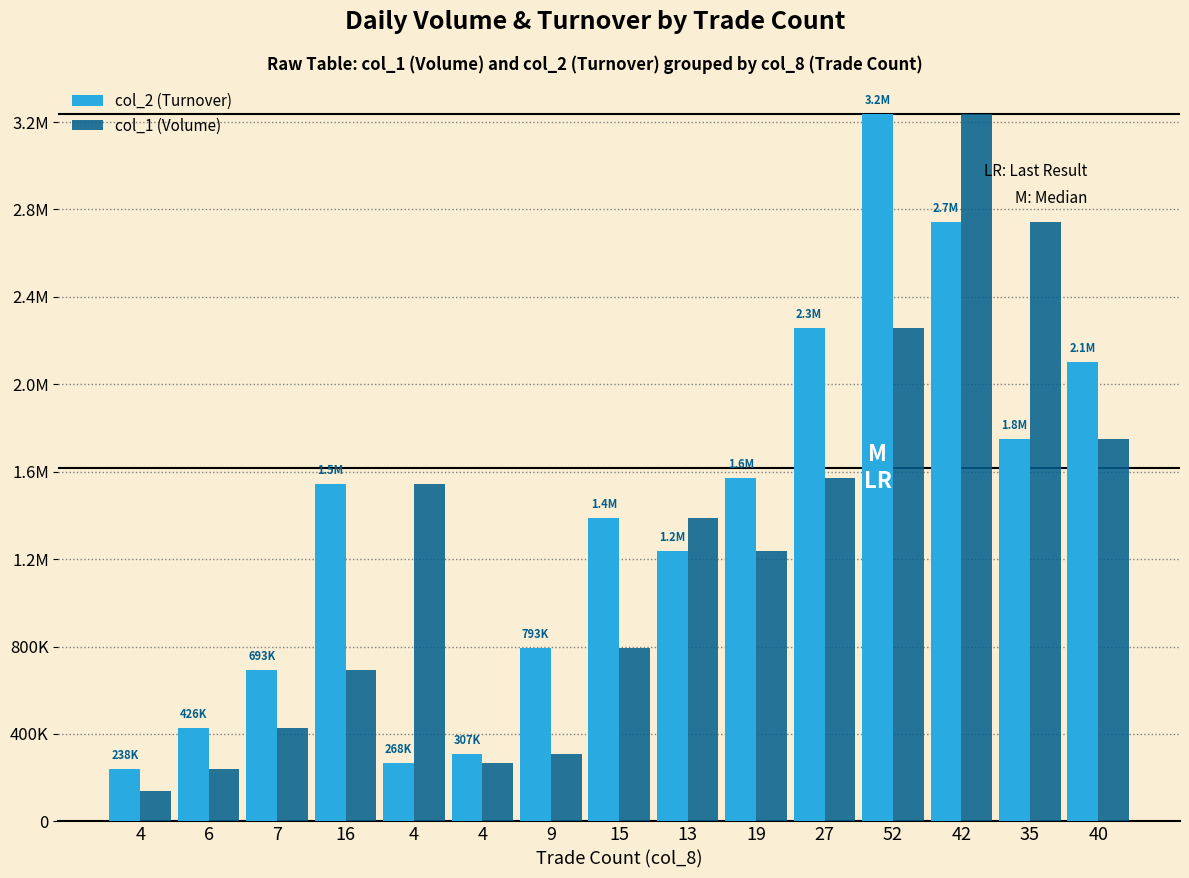

Are the bars horizontal?

No